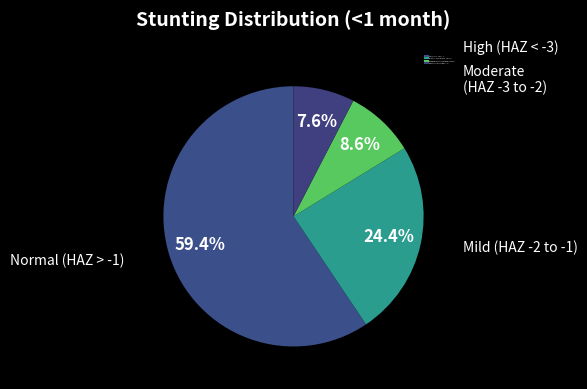

Do High (HAZ-score between < -3) and Moderate (HAZ-score between -3 and -2) together represent more than half of the pie?

No